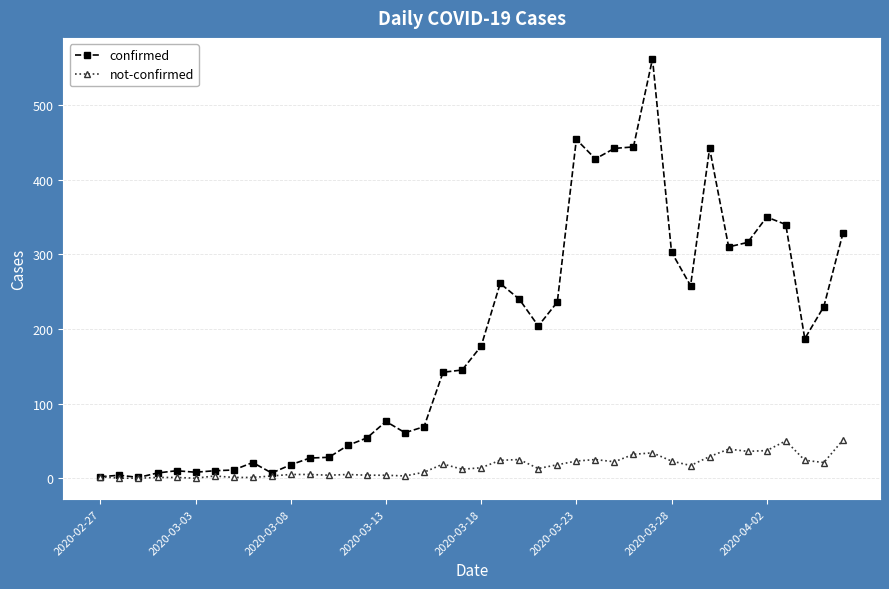

Which series has the largest total across all categories?

confirmed